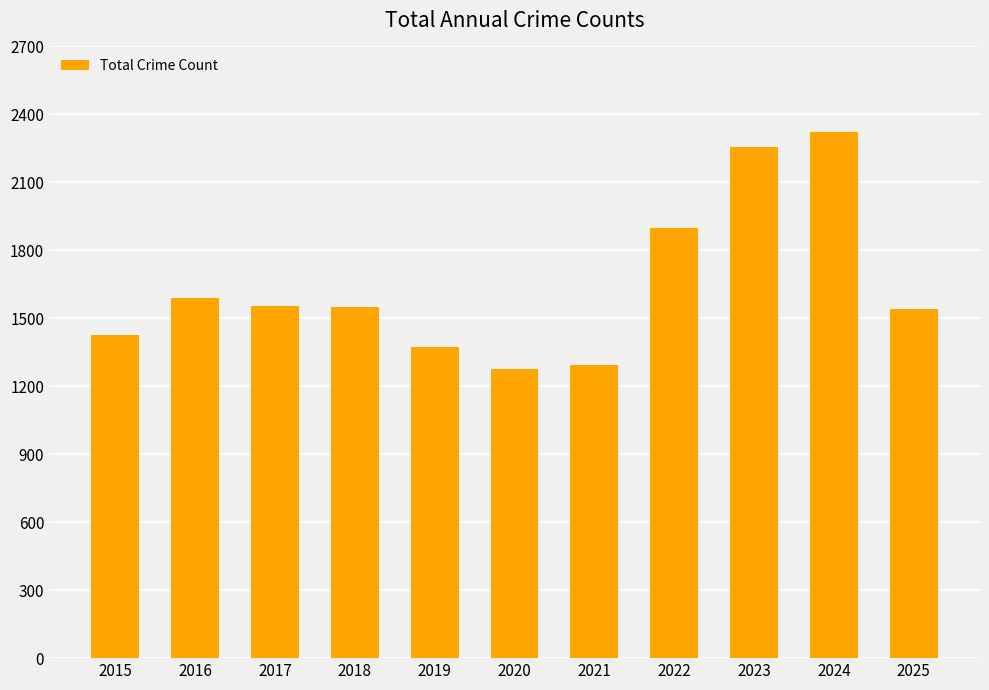

Is it true that the value at 2015 is 1425?

True